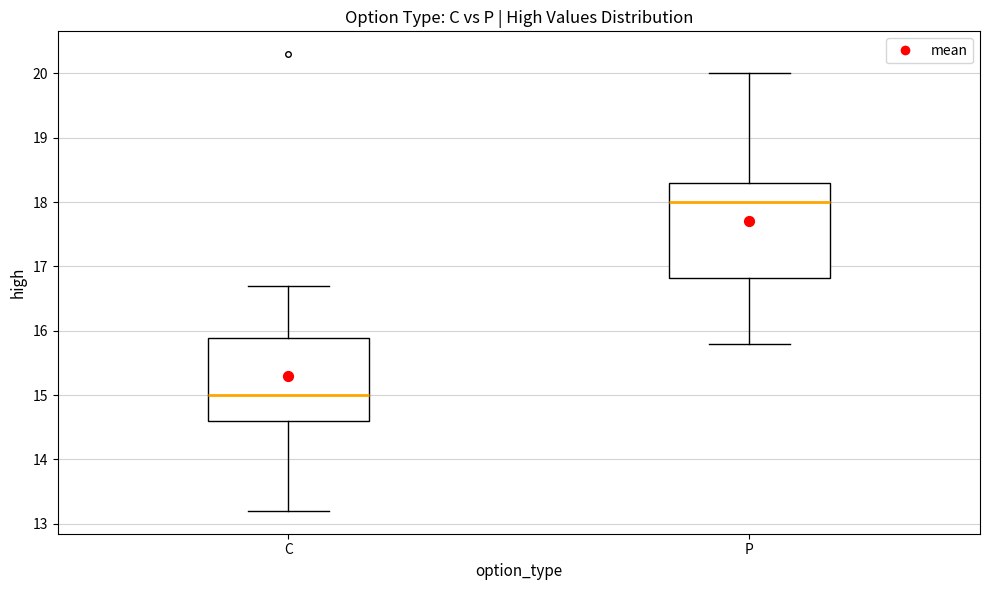

Which box has the highest median line?

P